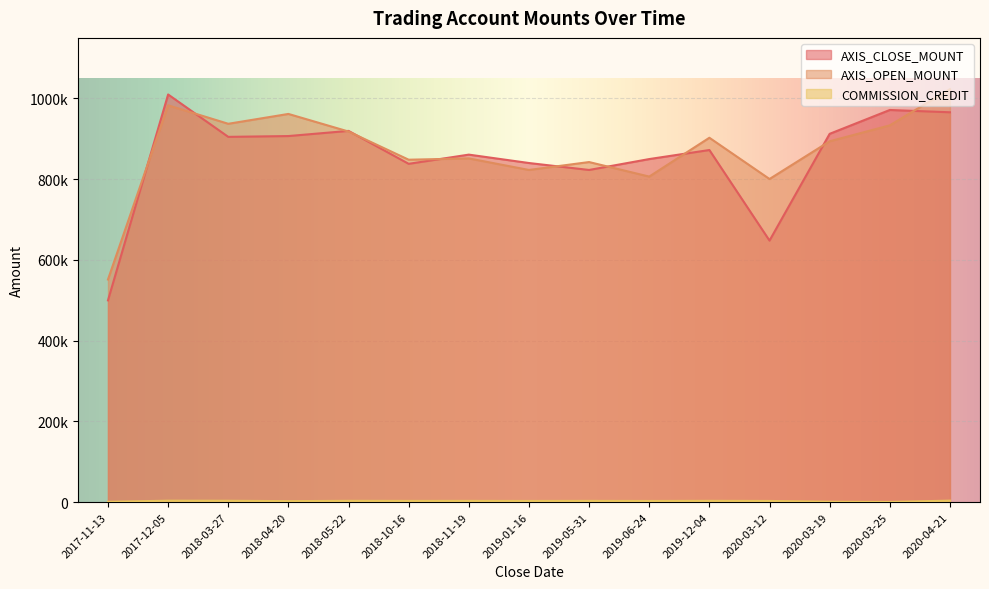

What is the difference between the maximum and minimum values in the AXIS_OPEN_MOUNT series?

471600